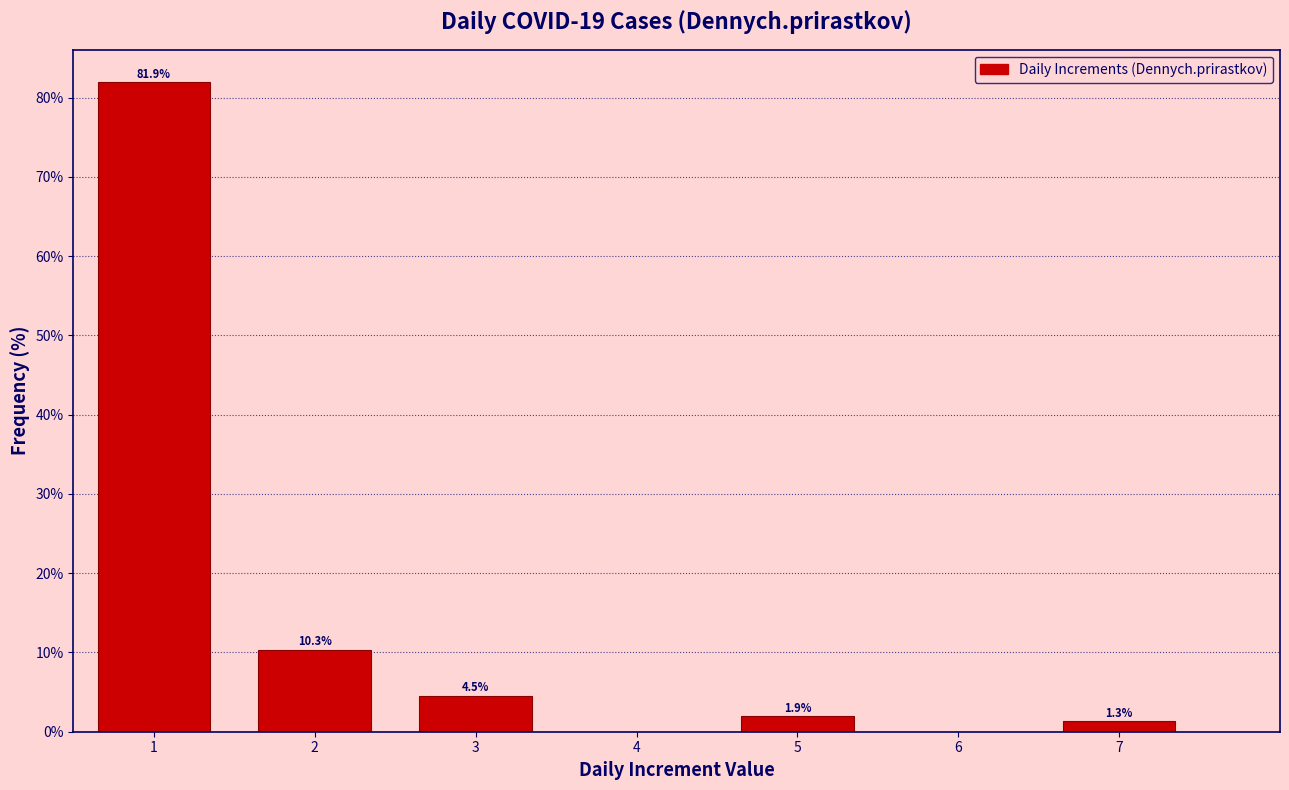

Which range on the x-axis has the tallest bar?

0.5 to 1.5